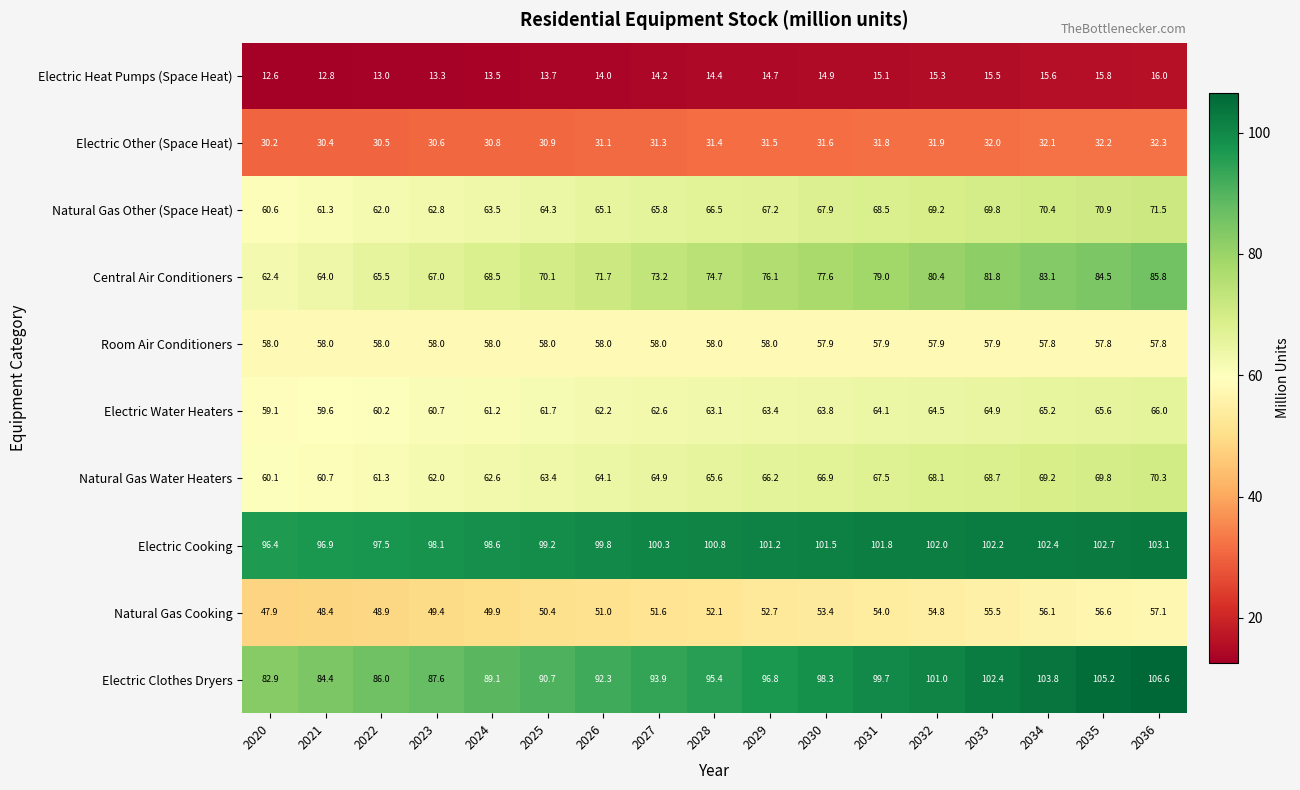

Is it true that Electric Heat Pumps (Space Heat) equals 4.6 at 2029?

False